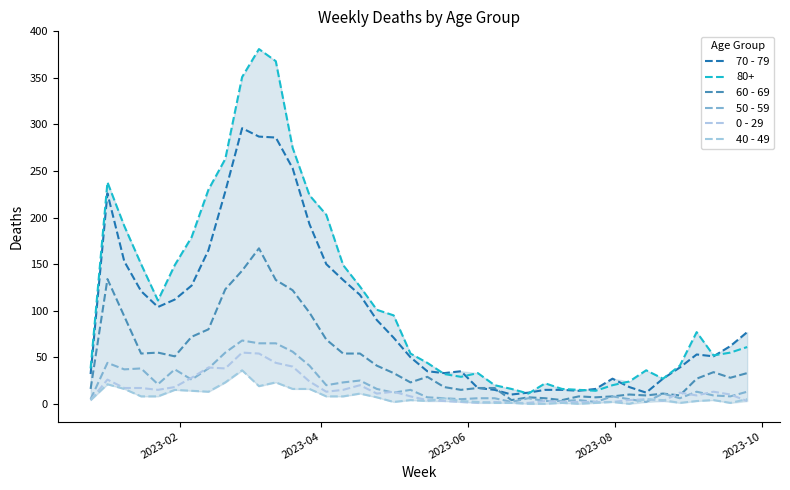

What is the sum of all 0 - 29 values?

583